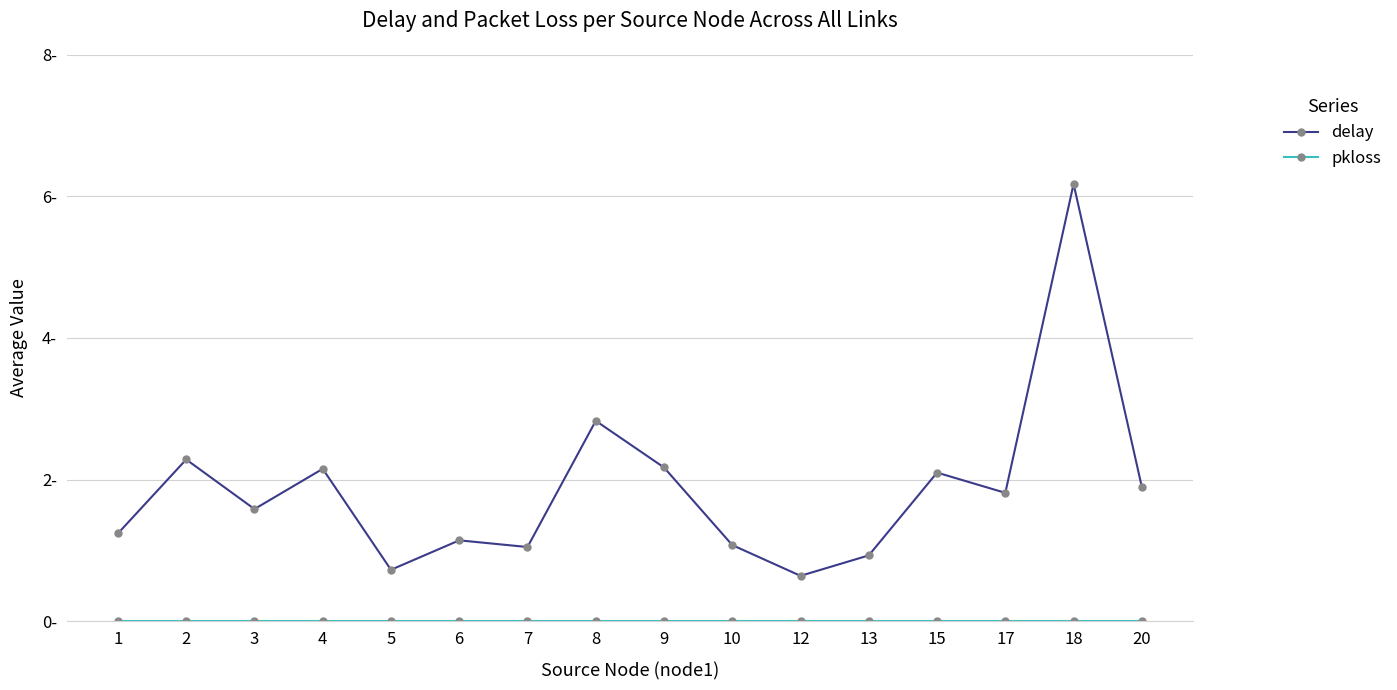

Does the chart have visible grid lines?

Yes